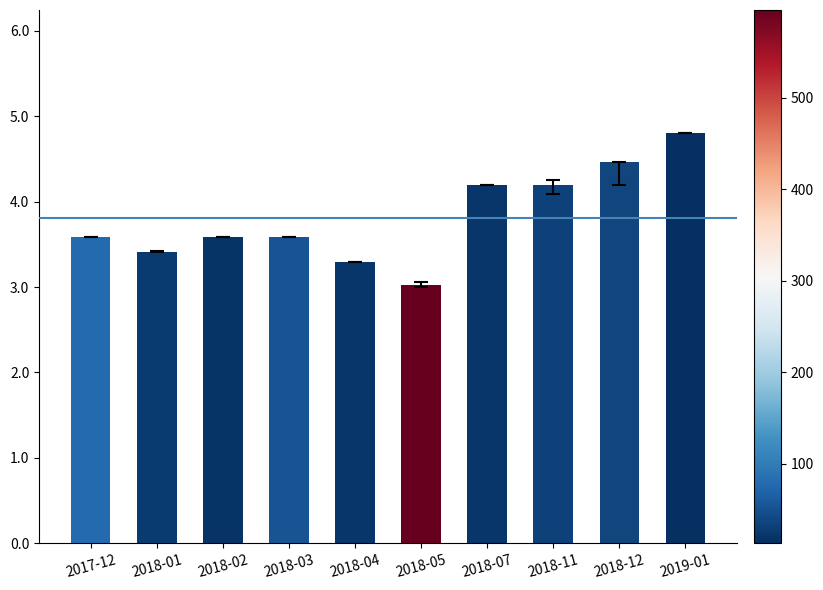

Reading left to right, list all the values displayed in this chart.

2017-12=3.6	2018-01=3.4	2018-02=3.6	2018-03=3.6	2018-04=3.3	2018-05=3.0	2018-07=4.2	2018-11=4.2	2018-12=4.5	2019-01=4.8